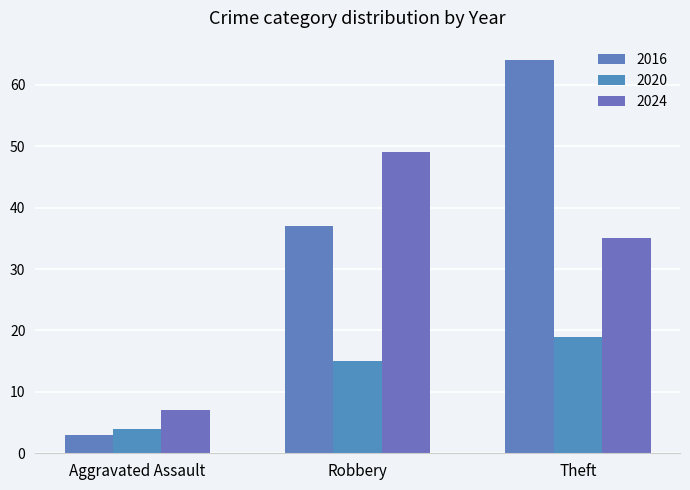

At how many categories does at least one series exceed 55?

1